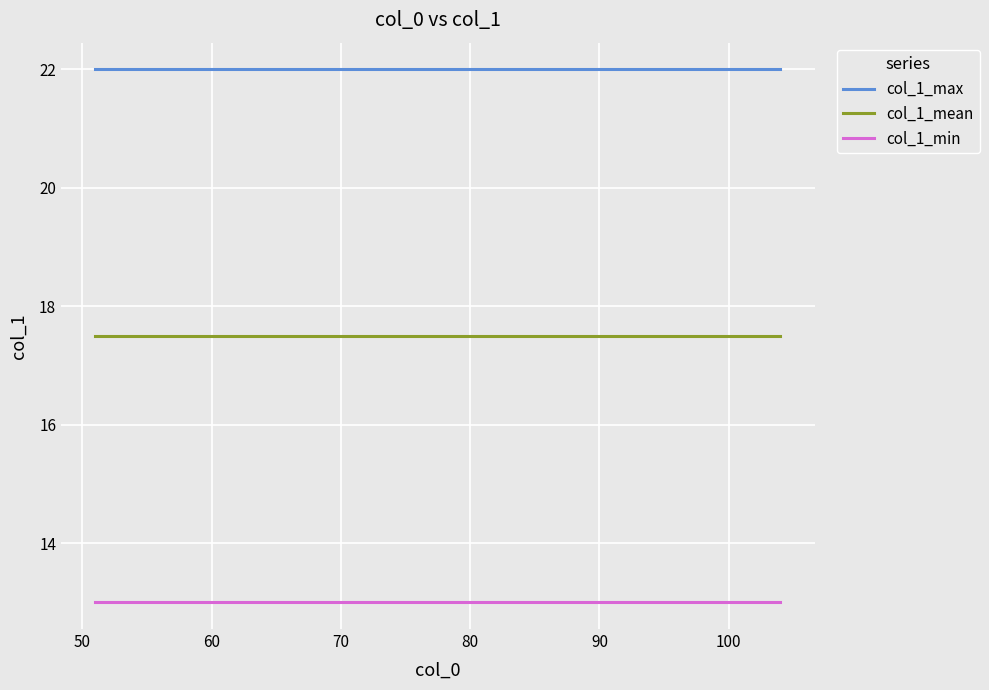

Which series has the largest total across all categories?

col_1_max